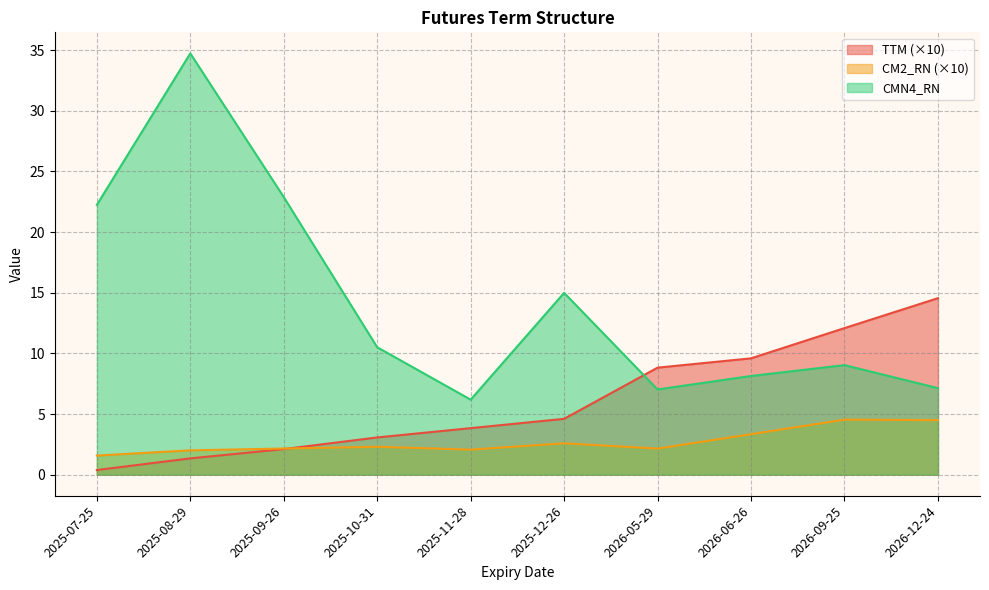

Between 2025-10-31 and 2026-05-29, which series saw the biggest shift?

TTM (×10)